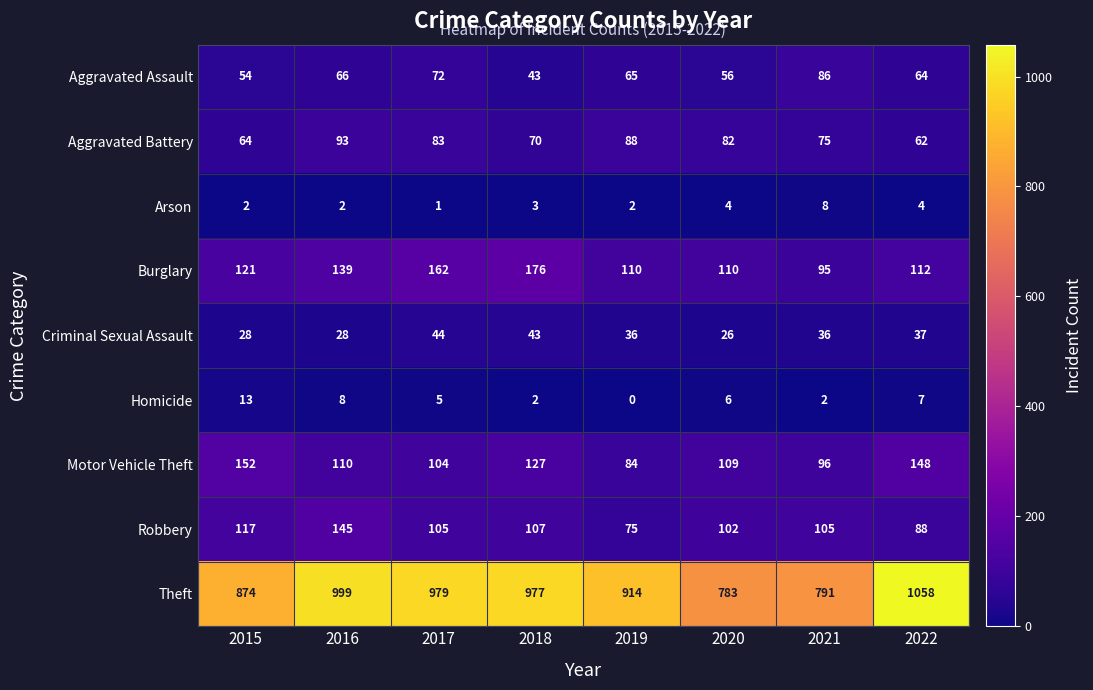

Between 2015 and 2017, which series saw the biggest shift?

Theft